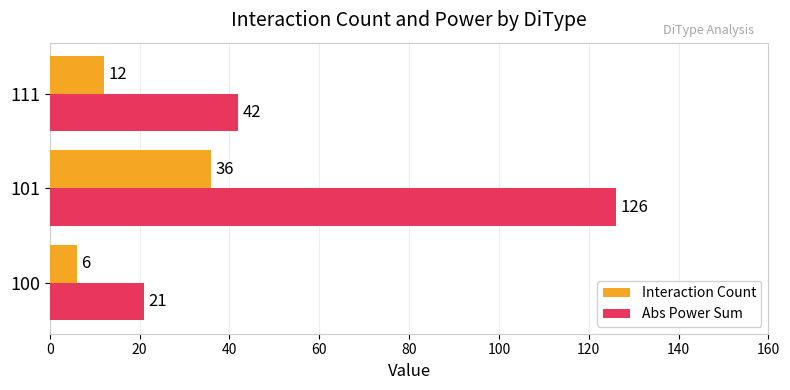

Which series has the largest range (max minus min)?

Abs Power Sum